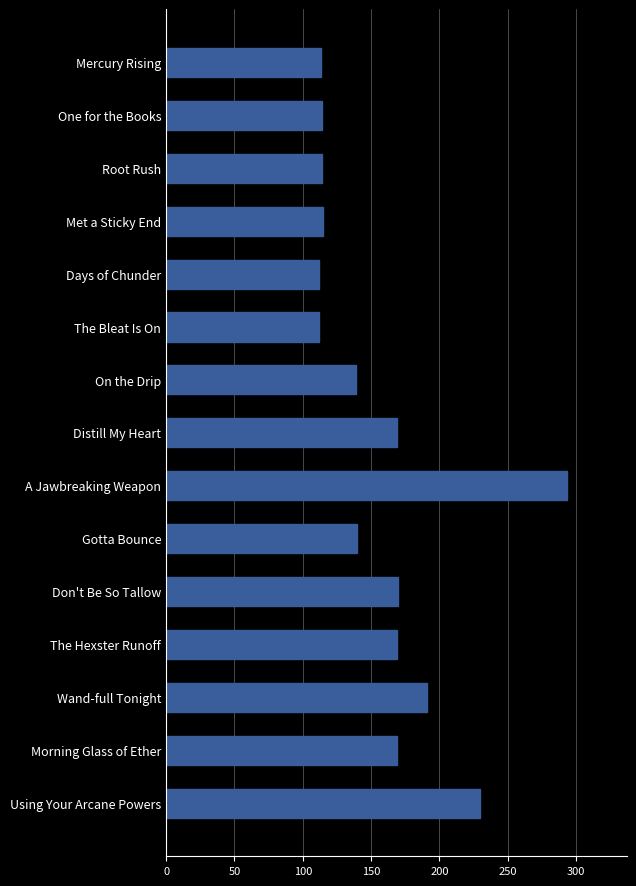

True or false: the data shows 84 at Gotta Bounce.

False